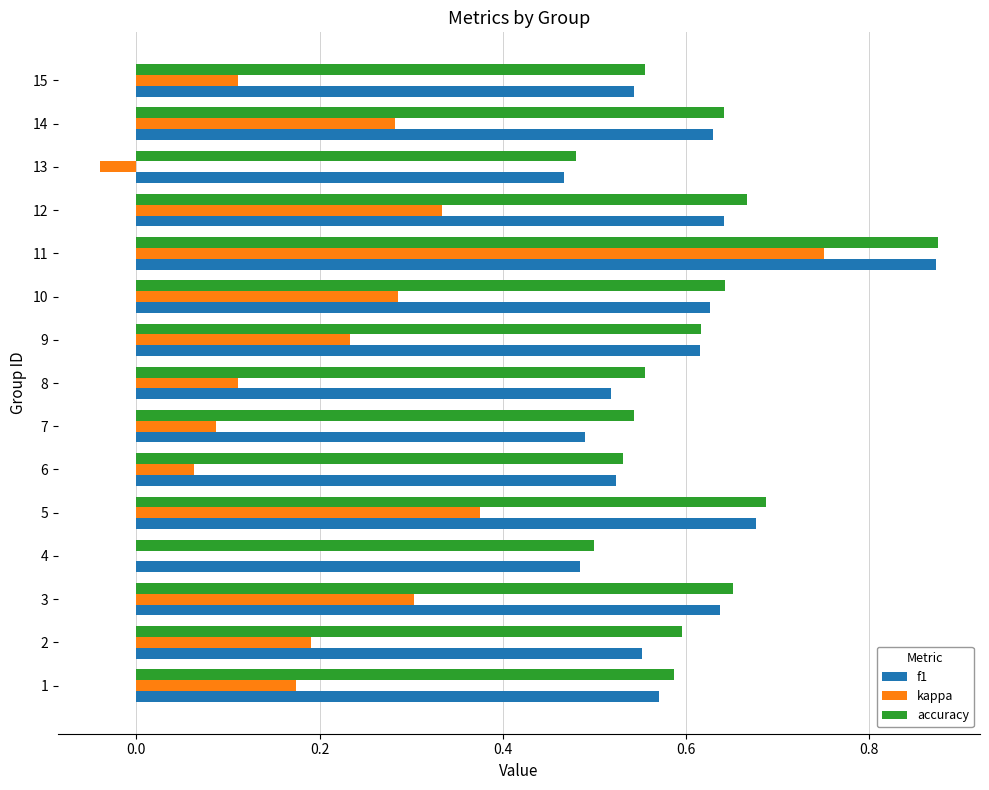

At which category does the chart reach its peak across all series?

11